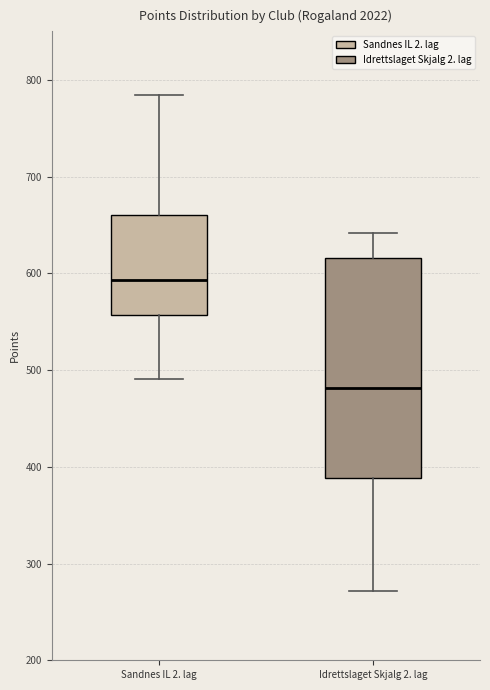

Reading left to right, read every box against the y-axis: the position of its median line, the range the box covers, and the ends of its whiskers. The values are not printed on the chart, so give them approximately, as read against the axis.

Sandnes IL 2. lag: median 590, box 560 to 660, whiskers 490 to 780
Idrettslaget Skjalg 2. lag: median 480, box 390 to 620, whiskers 270 to 640